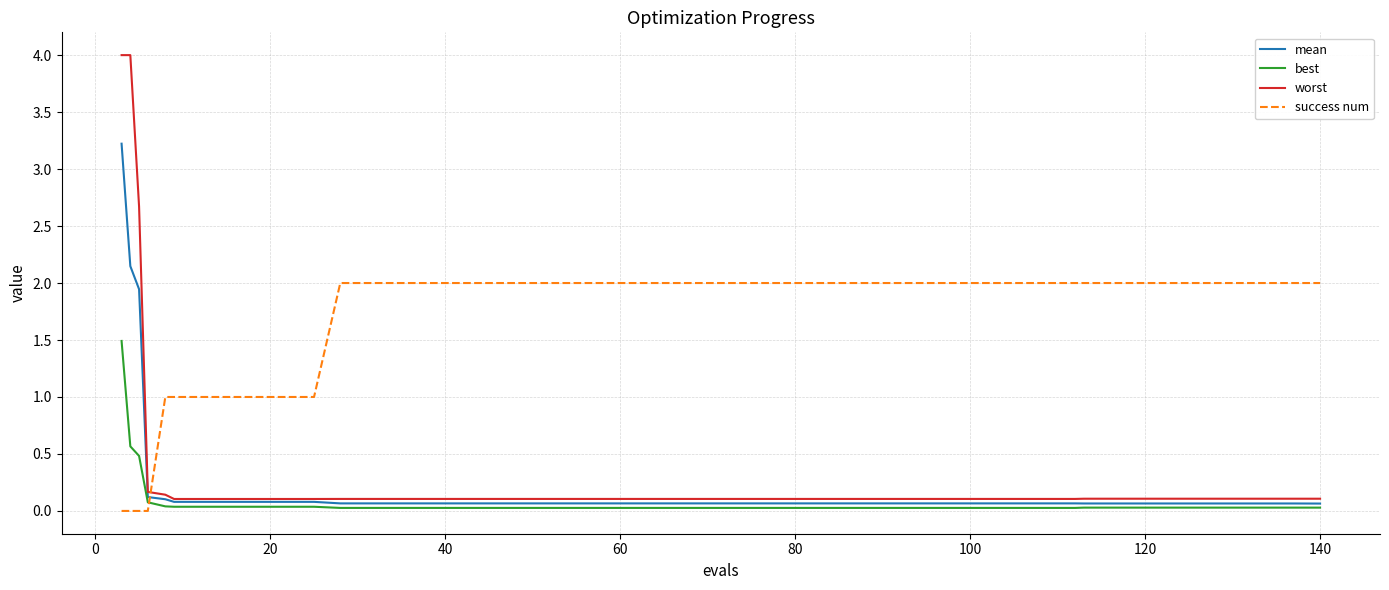

Which series has the largest range (max minus min)?

worst